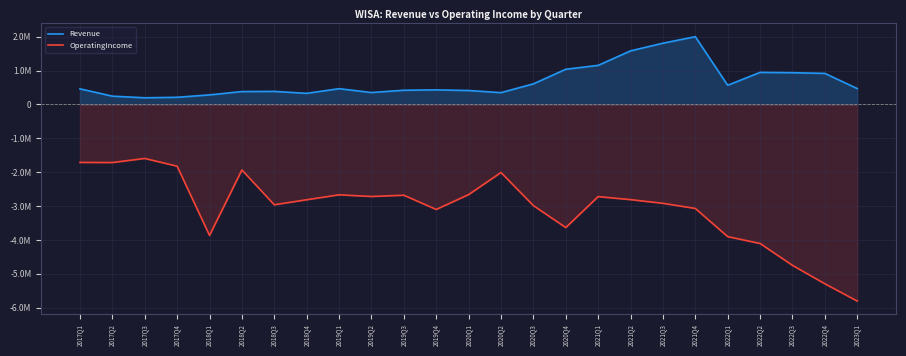

Reading left to right, extract all data points from this chart.

Revenue: 2017Q1=460603	2017Q2=244364	2017Q3=196487	2017Q4=211272	2018Q1=281795	2018Q2=379819	2018Q3=384740	2018Q4=327635	2019Q1=465000	2019Q2=352000	2019Q3=419000	2019Q4=430000	2020Q1=411000	2020Q2=348000	2020Q3=607000	2020Q4=1038000	2021Q1=1153000	2021Q2=1581000	2021Q3=1807000	2021Q4=2000000	2022Q1=566000	2022Q2=946000	2022Q3=937000	2022Q4=916000	2023Q1=469000
OperatingIncome: 2017Q1=-1710856	2017Q2=-1714678	2017Q3=-1593531	2017Q4=-1822456	2018Q1=-3864170	2018Q2=-1933721	2018Q3=-2961031	2018Q4=-2811985	2019Q1=-2667000	2019Q2=-2716000	2019Q3=-2679000	2019Q4=-3099000	2020Q1=-2660000	2020Q2=-2009000	2020Q3=-2985000	2020Q4=-3633000	2021Q1=-2720000	2021Q2=-2809000	2021Q3=-2918000	2021Q4=-3069000	2022Q1=-3901000	2022Q2=-4103000	2022Q3=-4748000	2022Q4=-5292000	2023Q1=-5802000